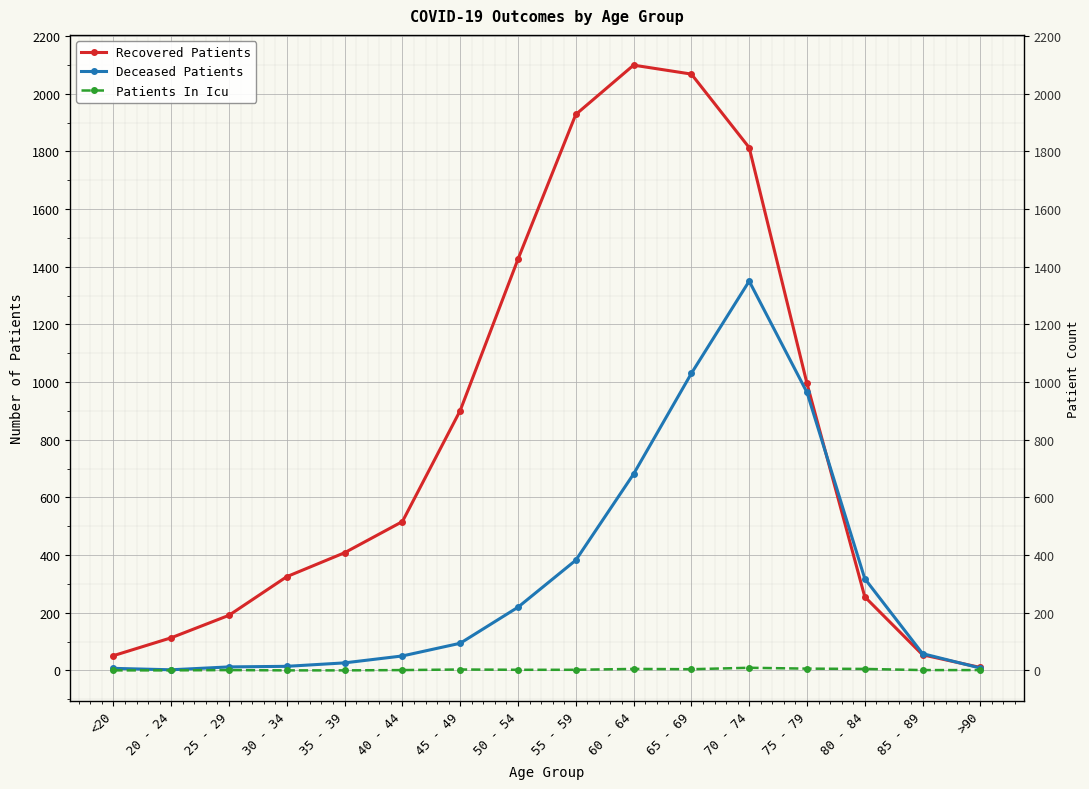

What is the total value across all series at 35 - 39?

434